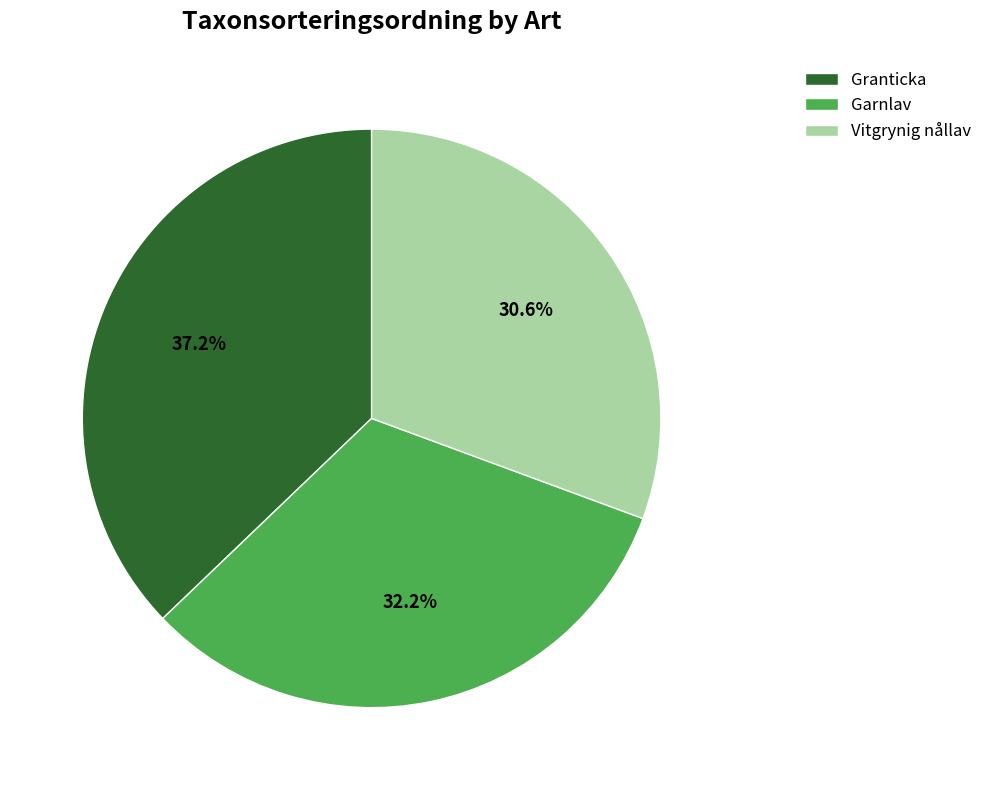

What percentage is the Vitgrynig nållav slice, to the nearest percent?

31%